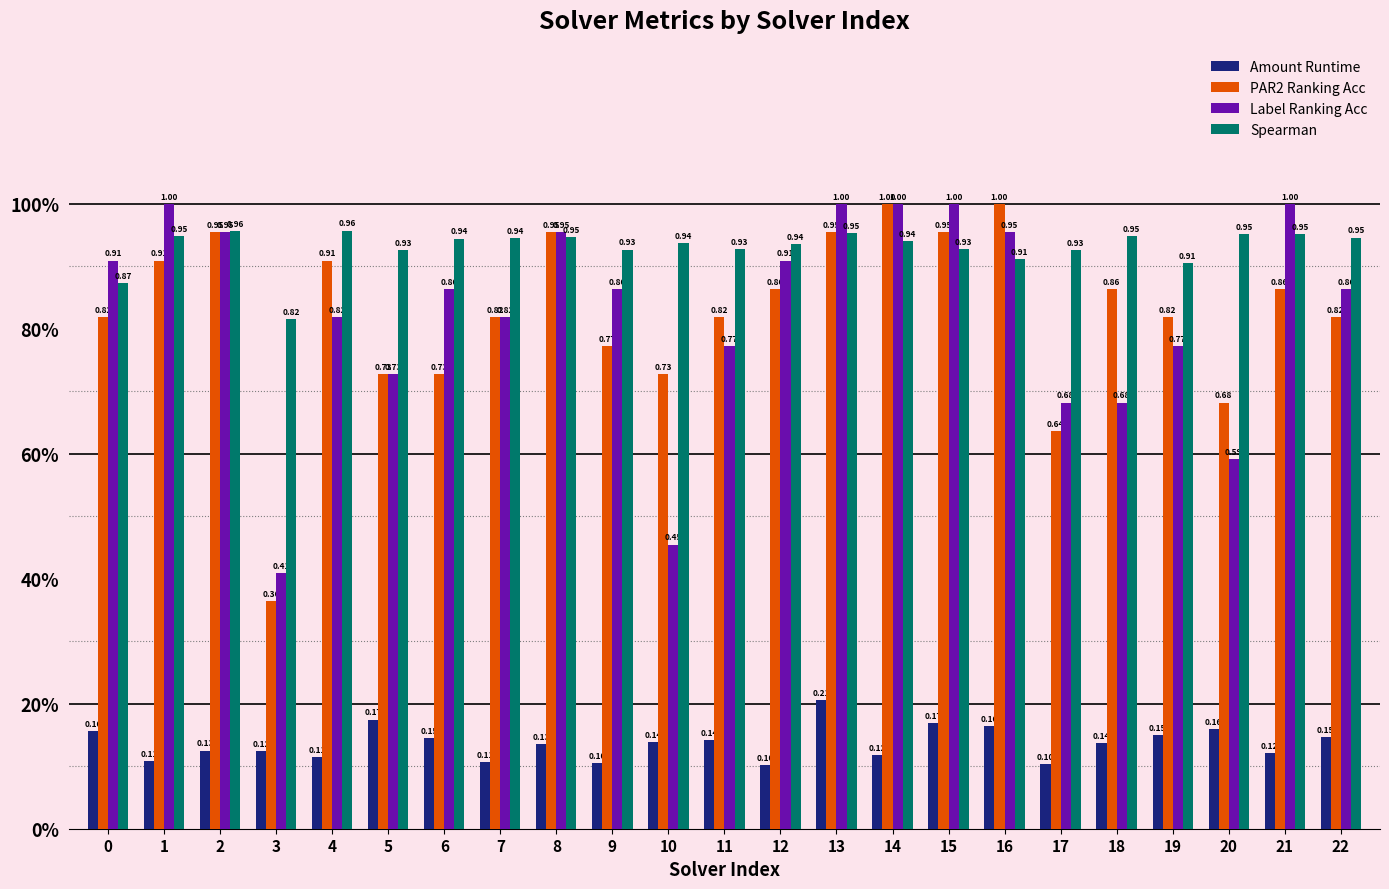

What is the total value across all series at 0?

2.8